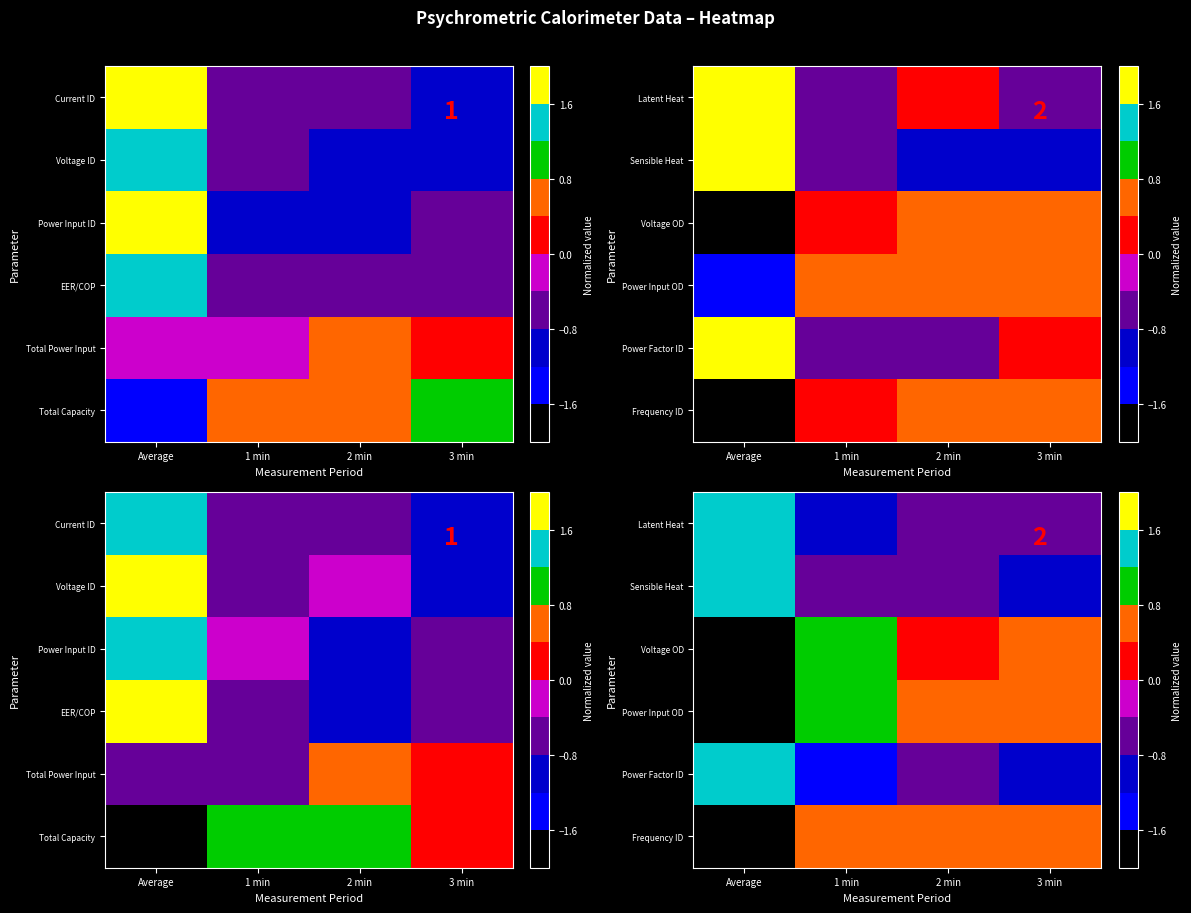

What is the difference between the maximum and minimum values in the Latent Heat series?

2.5